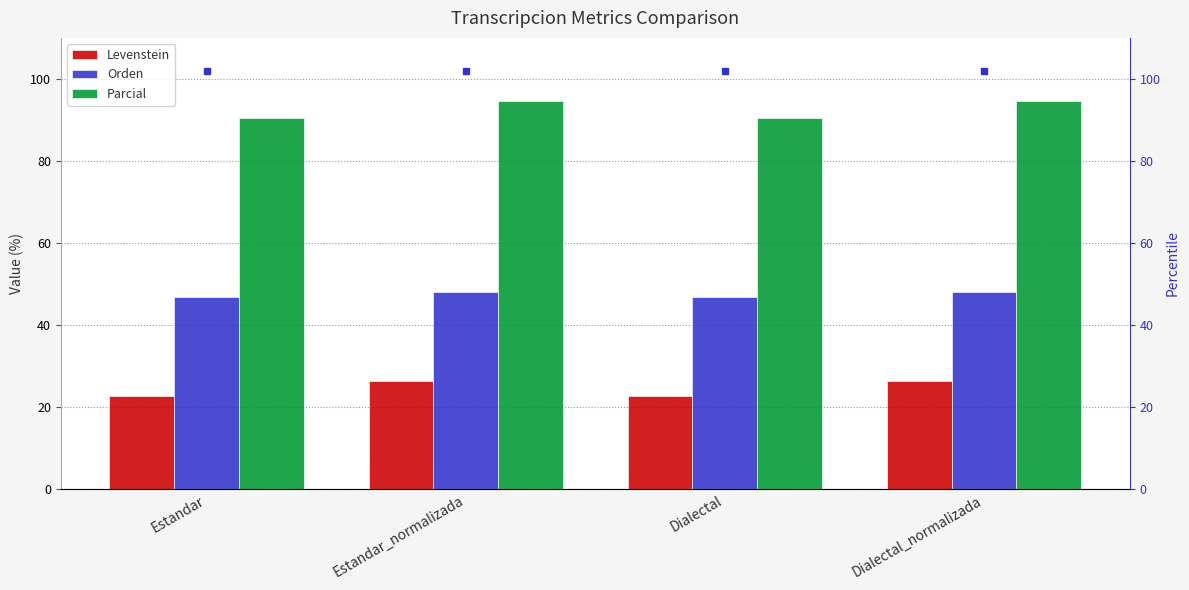

The Levenstein series shows 22.8 at Dialectal. True or false?

True